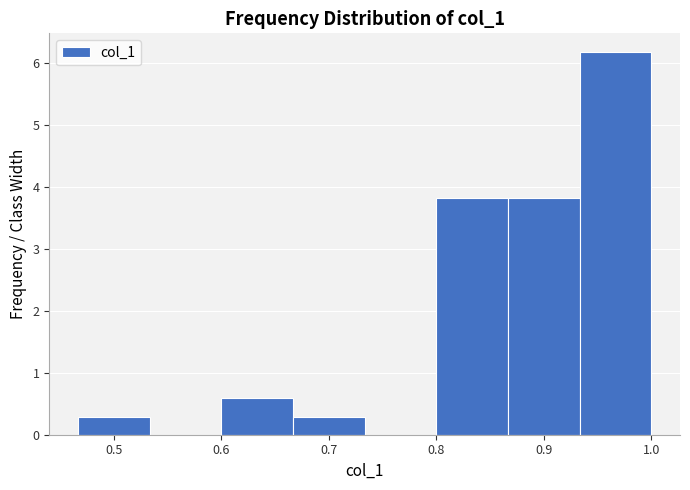

Reading left to right, transcribe this chart: for each bar, give the range it covers on the x-axis and its height. Neither the bar edges nor the heights are printed on the chart, so give them approximately, as read against the axes.

0.47 to 0.53: 0.3
0.53 to 0.60: 0
0.60 to 0.67: 0.6
0.67 to 0.73: 0.3
0.73 to 0.80: 0
0.80 to 0.87: 3.8
0.87 to 0.93: 3.8
0.93 to 1.00: 6.2